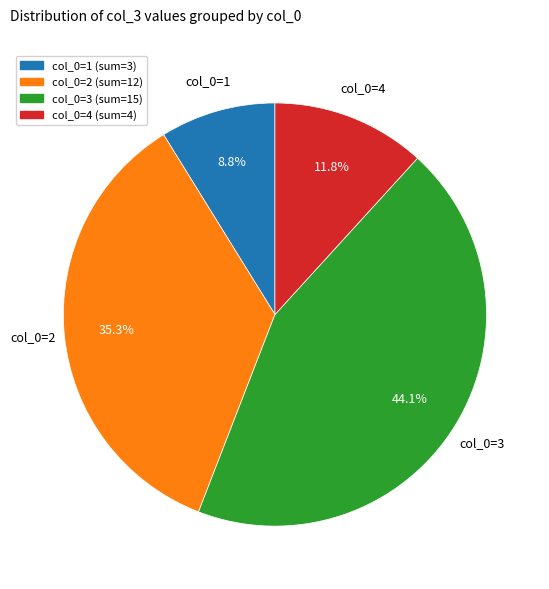

Is there a majority slice in this chart?

No